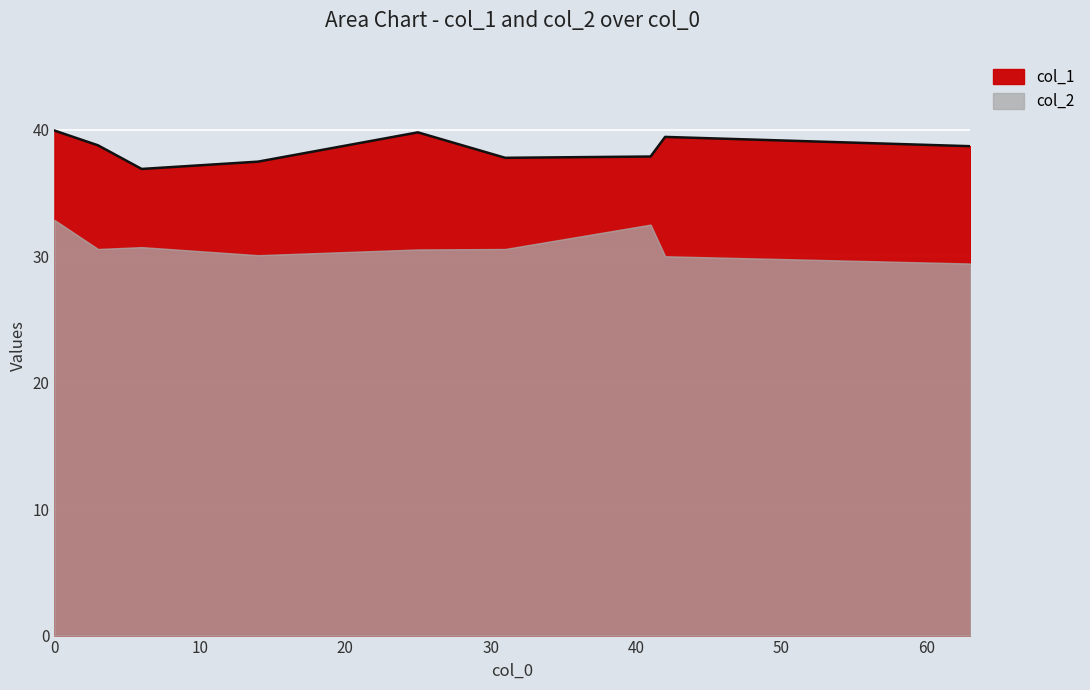

Between 25 and 14, which is larger?

25